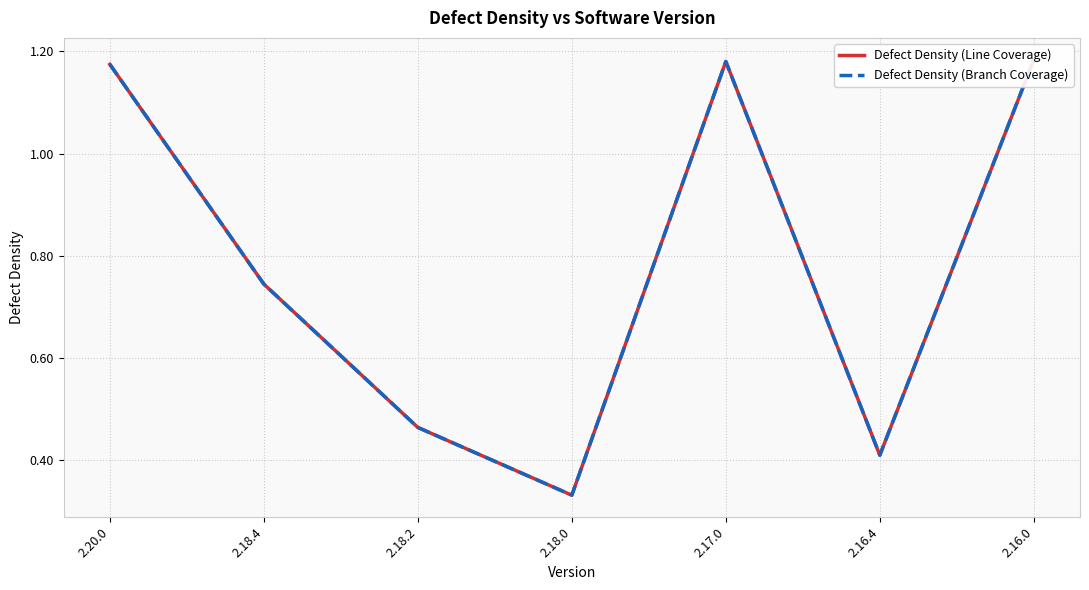

Reading left to right, transcribe all the data shown in this chart.

Defect Density (Line Coverage): 1.2	0.7	0.5	0.3	1.2	0.4	1.2
Defect Density (Branch Coverage): 1.2	0.7	0.5	0.3	1.2	0.4	1.2